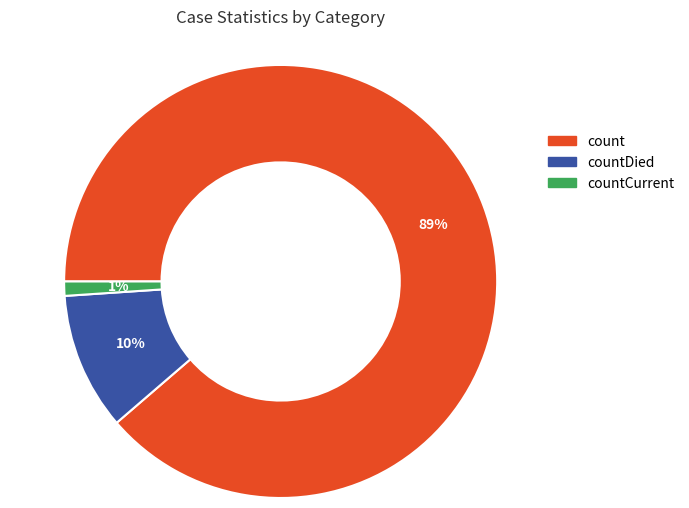

Count the number of slices in the pie.

3